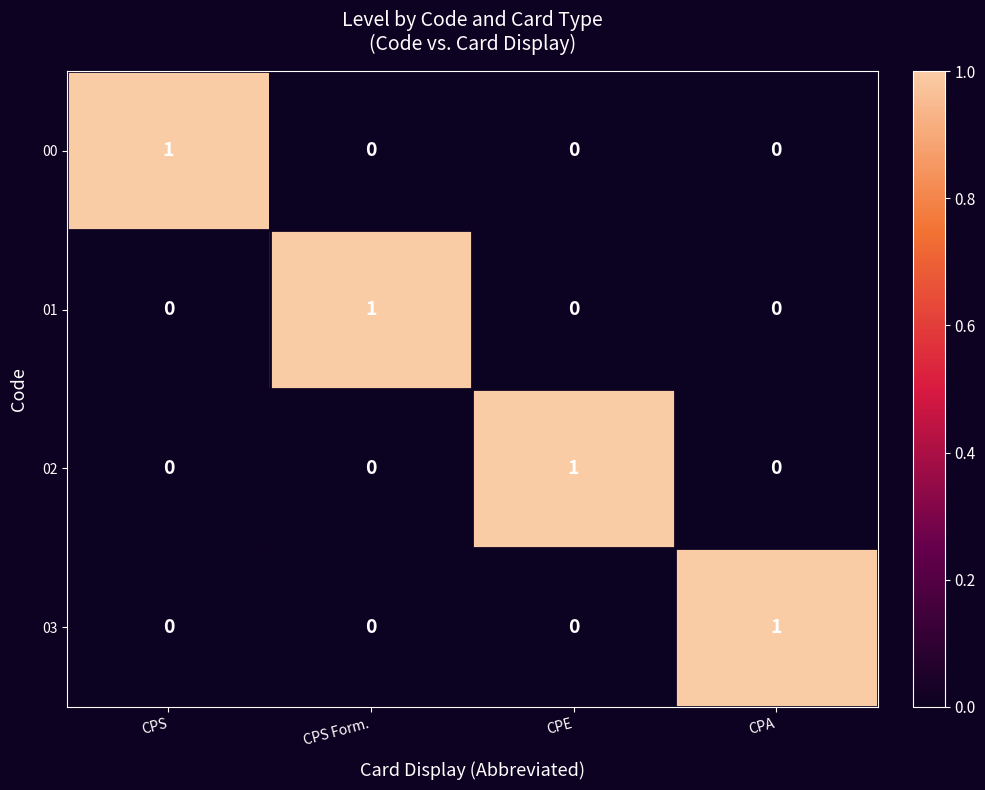

Which category has the highest value in the 03 series?

CPA